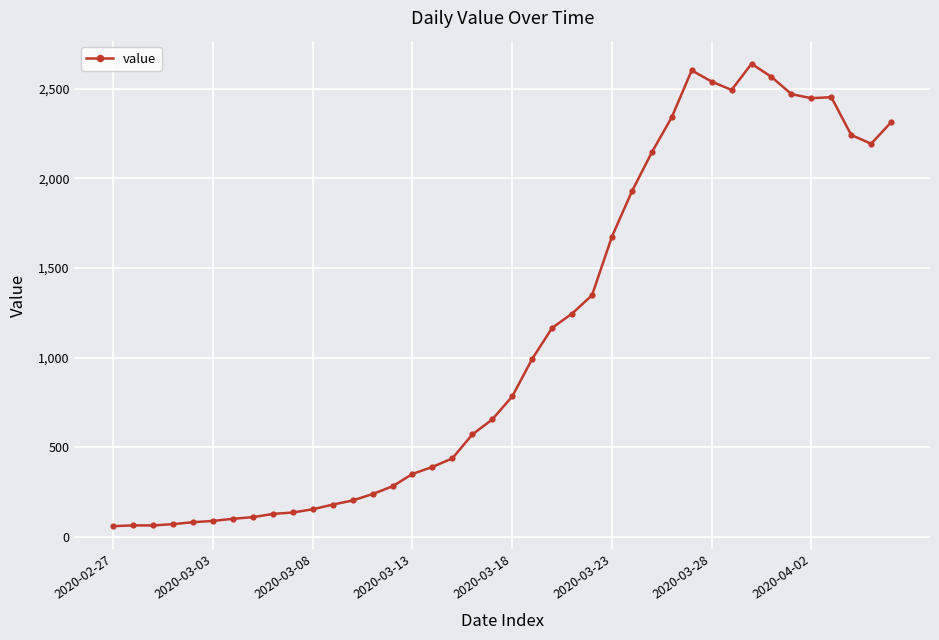

How many lines are shown in the chart?

1